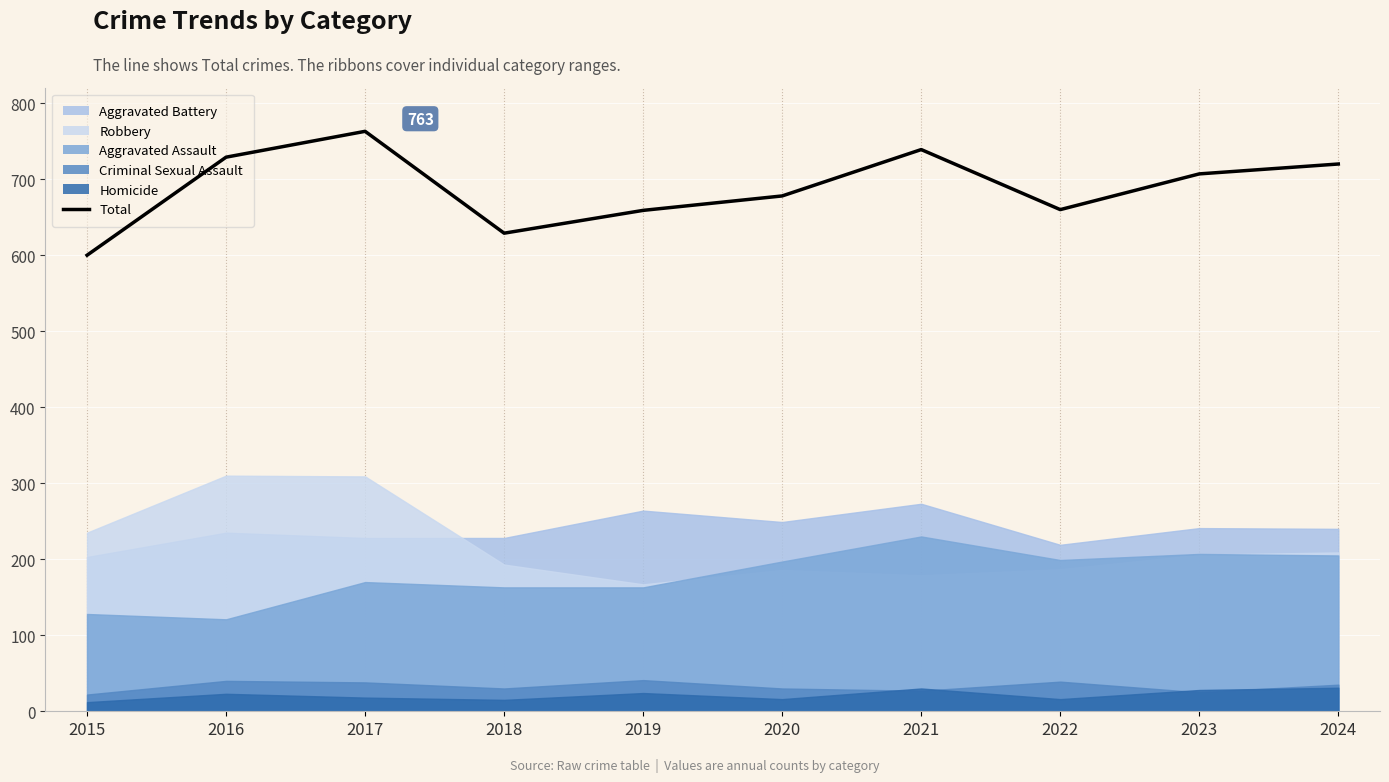

Between 2021 and 2017, which is larger?

2017